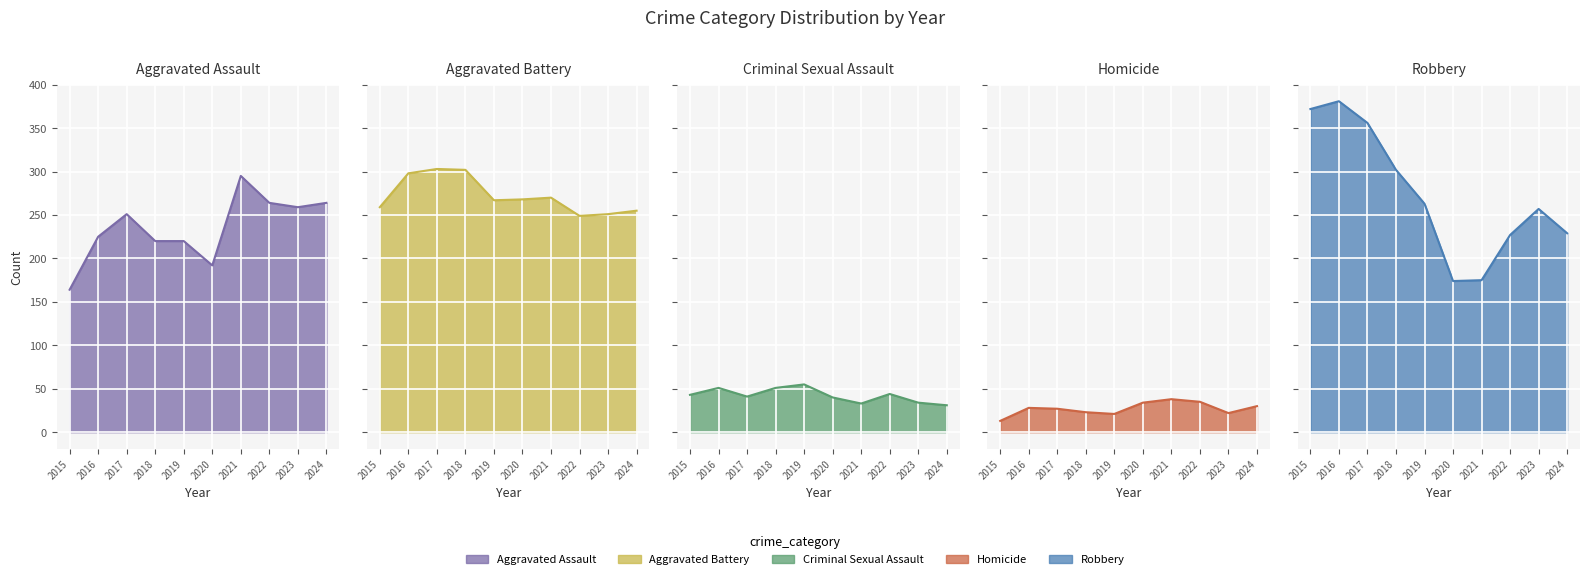

Between 2023 and 2024, which series saw the biggest shift?

Robbery